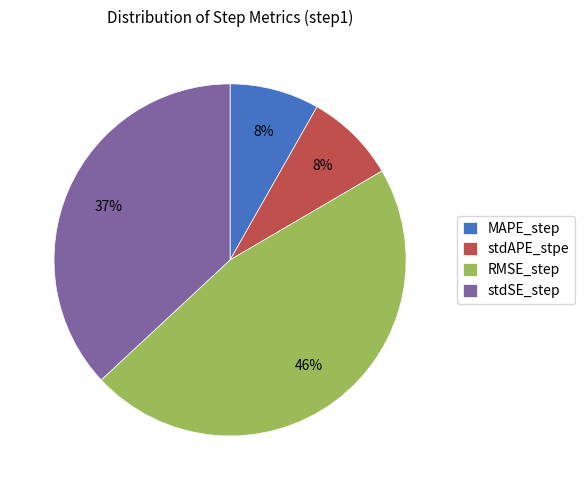

Do stdAPE_stpe and RMSE_step together represent more than half of the pie?

Yes